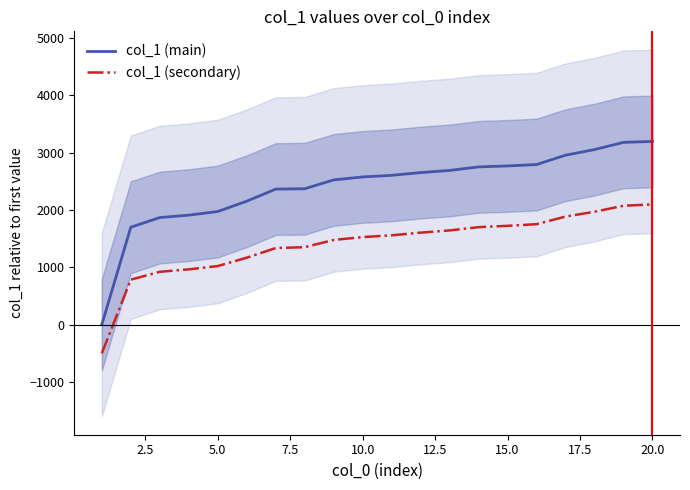

What is the minimum value for col_1 (secondary)?

-500.0